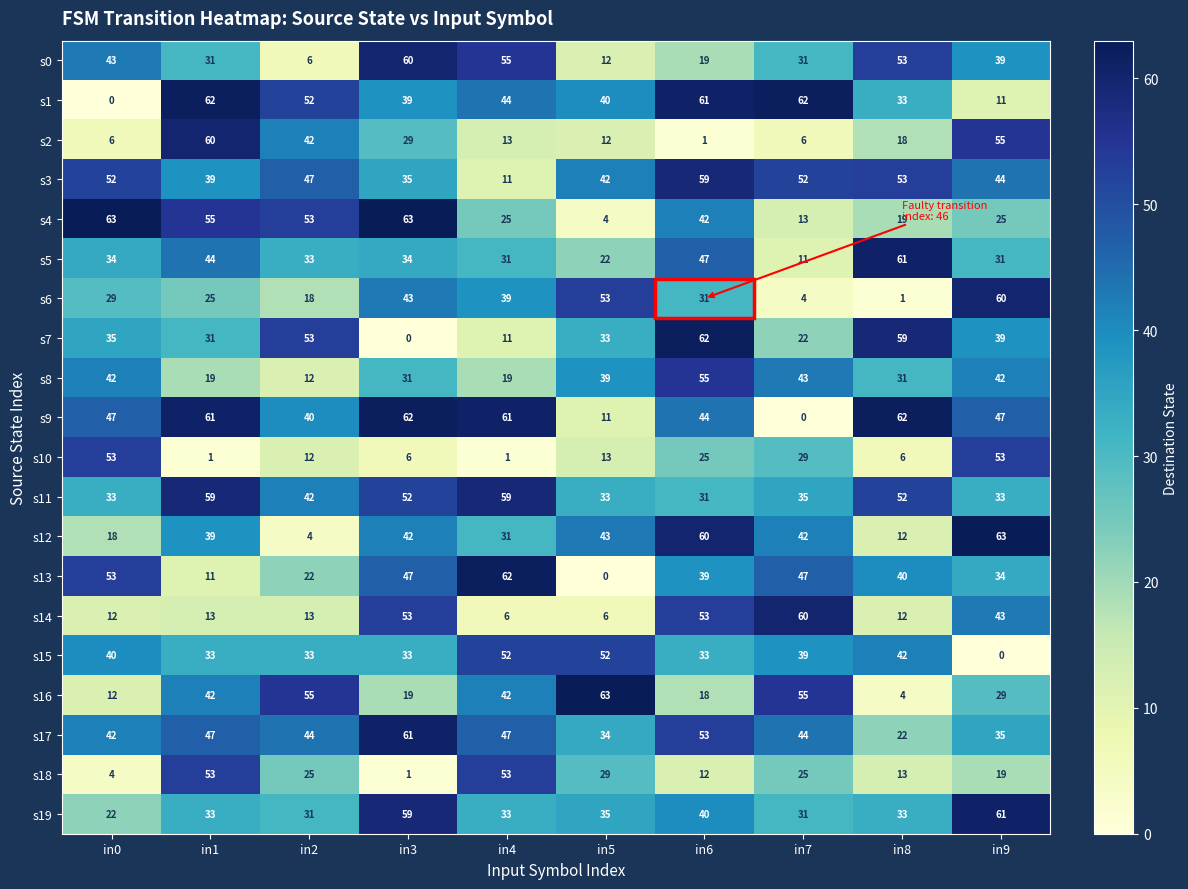

How many values in the s4 series are below 42?

5